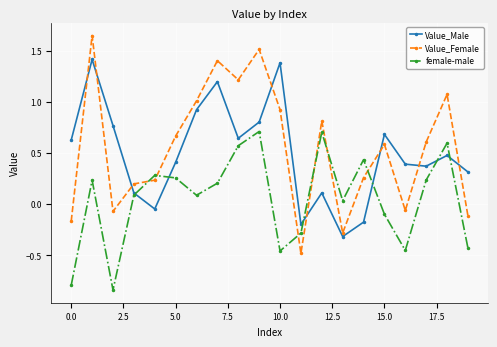

What is the average value of the Value_Male series?

0.5